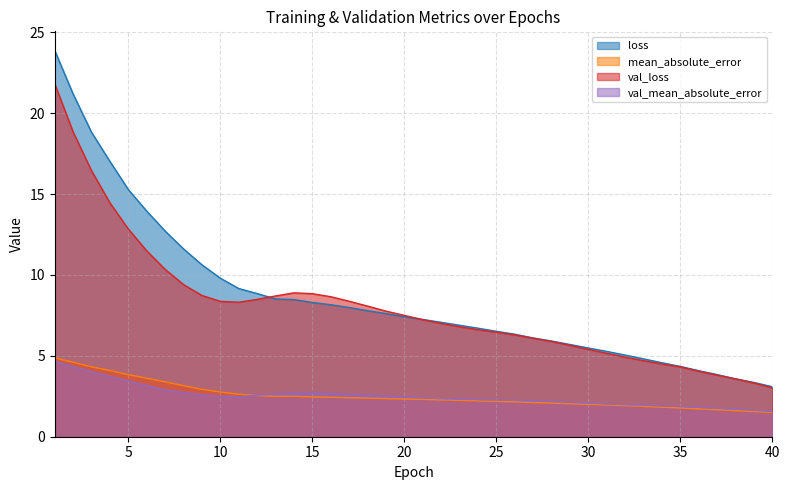

Reading left to right, extract all data points from this chart.

loss: 23.9	21.2	18.8	17.0	15.3	13.9	12.7	11.6	10.6	9.8	9.2	8.9	8.5	8.5	8.3	8.2	8.0	7.8	7.6	7.4	7.2	7.1	6.9	6.7	6.5	6.3	6.1	5.9	5.7	5.5	5.3	5.0	4.8	4.6	4.3	4.1	3.8	3.6	3.4	3.1
mean_absolute_error: 4.9	4.6	4.3	4.1	3.8	3.6	3.4	3.2	2.9	2.8	2.6	2.5	2.5	2.5	2.5	2.4	2.4	2.4	2.4	2.3	2.3	2.3	2.2	2.2	2.2	2.2	2.1	2.1	2.0	2.0	2.0	1.9	1.9	1.8	1.8	1.7	1.7	1.6	1.6	1.5
val_loss: 21.8	18.8	16.4	14.5	12.8	11.5	10.3	9.4	8.7	8.4	8.3	8.5	8.7	8.9	8.8	8.7	8.4	8.1	7.8	7.5	7.2	7.0	6.8	6.6	6.5	6.3	6.1	5.9	5.7	5.4	5.2	4.9	4.7	4.5	4.3	4.1	3.8	3.6	3.3	3.0
val_mean_absolute_error: 4.7	4.3	4.0	3.7	3.4	3.2	2.9	2.7	2.6	2.5	2.5	2.6	2.6	2.7	2.7	2.7	2.6	2.6	2.5	2.5	2.4	2.4	2.3	2.3	2.3	2.2	2.2	2.2	2.1	2.1	2.0	2.0	1.9	1.9	1.9	1.8	1.8	1.7	1.6	1.6